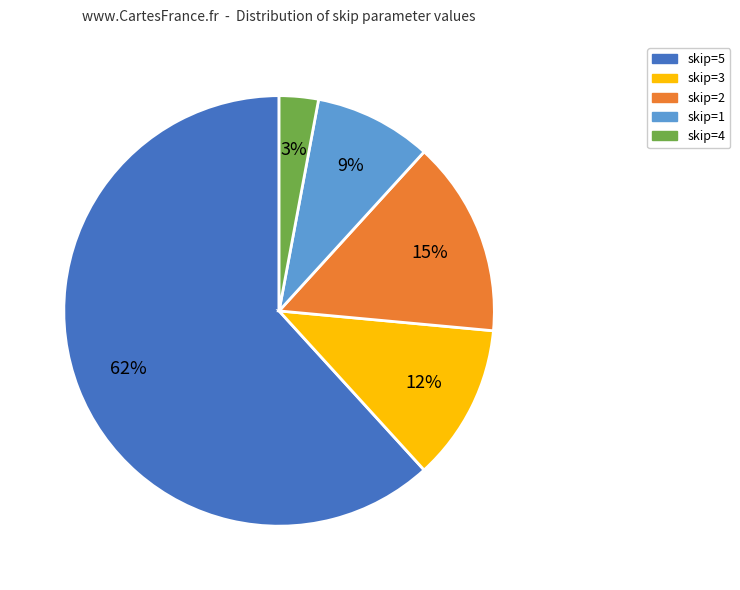

To the nearest percent, what portion does skip=4 represent?

3%